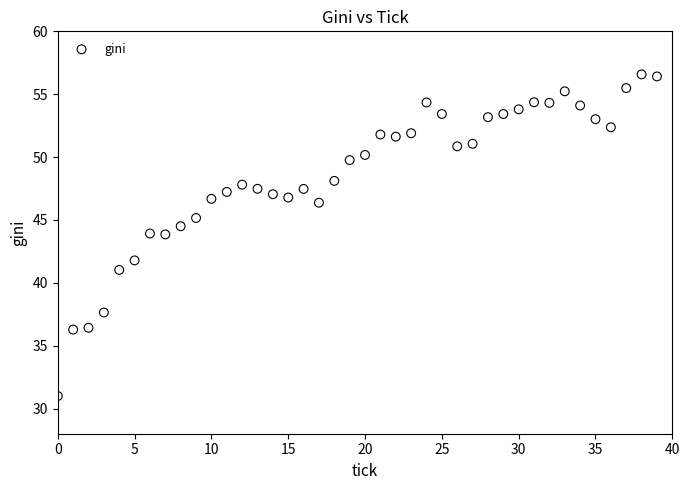

What is the range of Y values (max minus min)?

25.6